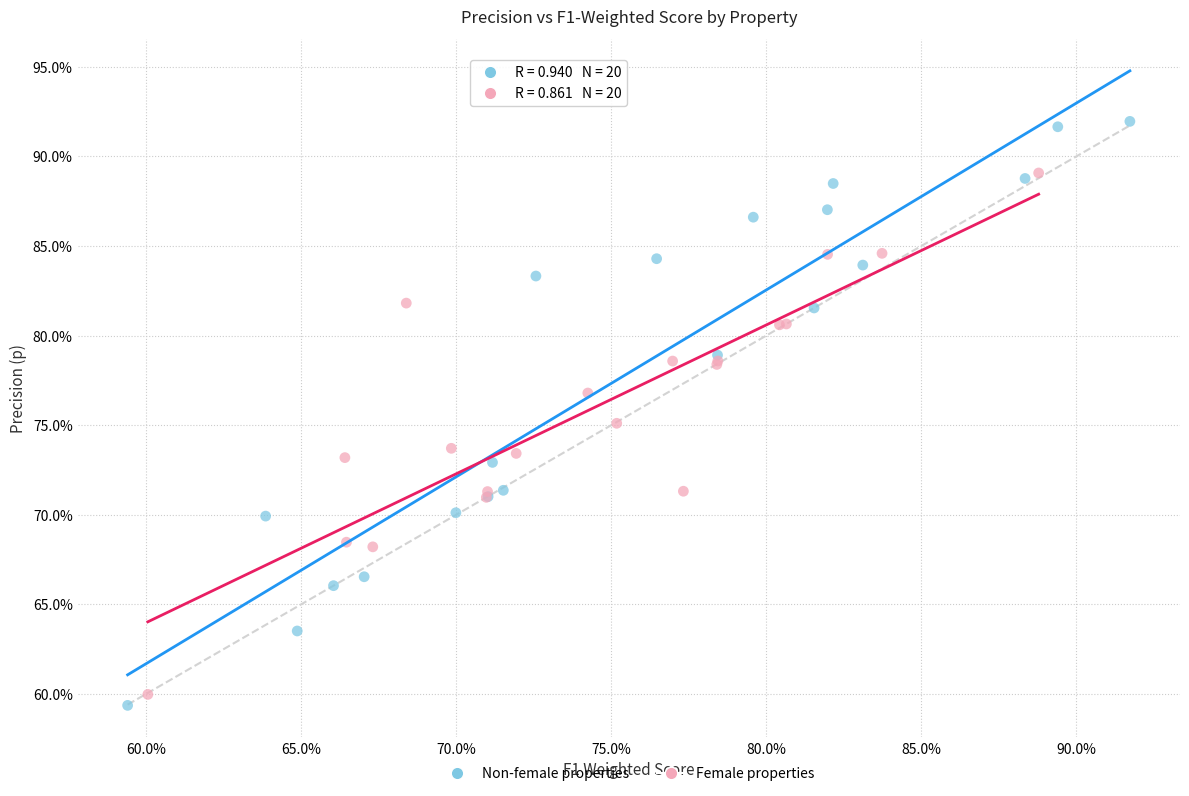

What are all the series names shown in the legend?

Non-female properties, Female properties